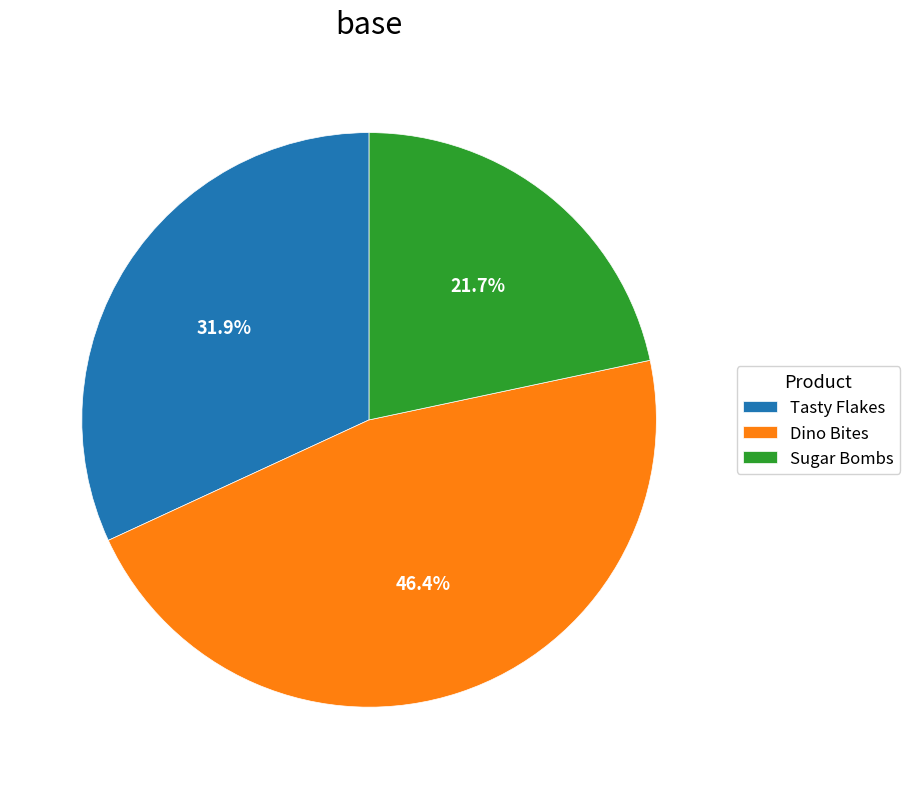

To the nearest percent, what is the combined percentage of Sugar Bombs and Tasty Flakes?

54%